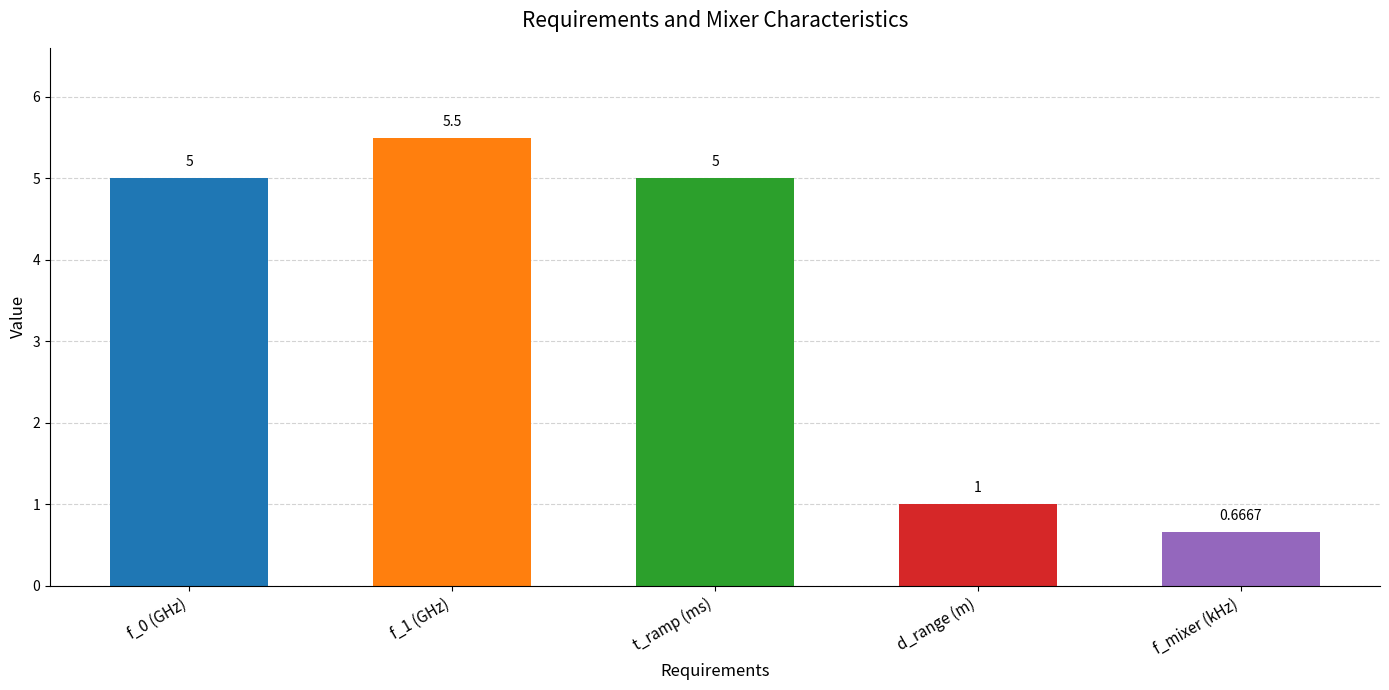

At which category does the chart reach its minimum across all series?

f_mixer (kHz)